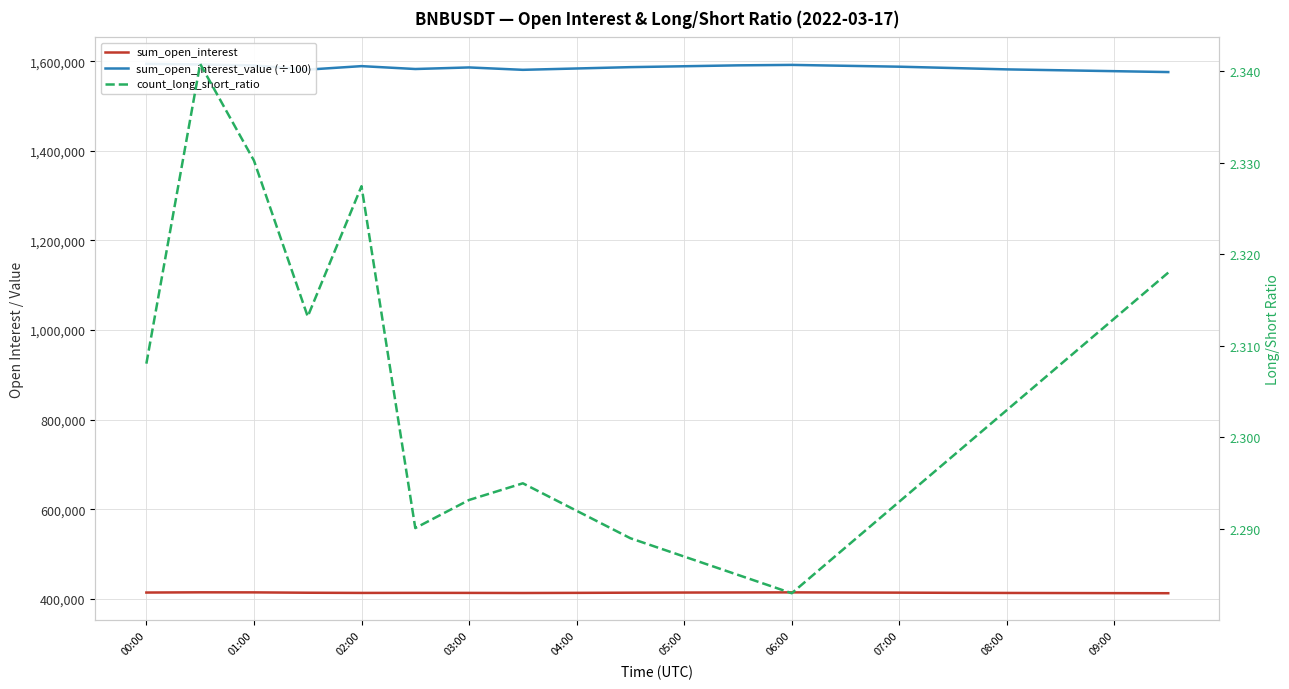

True or false: sum_open_interest_value (÷100) and sum_open_interest intersect in this chart.

False